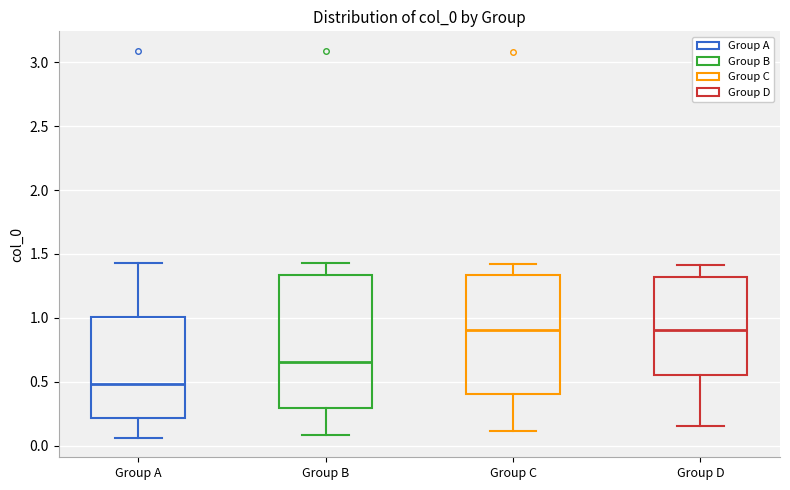

Reading left to right, transcribe this box plot: for each box, give where its median line is, the range the box spans, and where its two whiskers end, as read against the y-axis. The values are not printed on the chart, so give them approximately, as read against the axis.

Group A: median 0.50, box 0.20 to 1.00, whiskers 0.05 to 1.45
Group B: median 0.65, box 0.30 to 1.35, whiskers 0.10 to 1.45
Group C: median 0.90, box 0.40 to 1.35, whiskers 0.10 to 1.40
Group D: median 0.90, box 0.55 to 1.30, whiskers 0.15 to 1.40